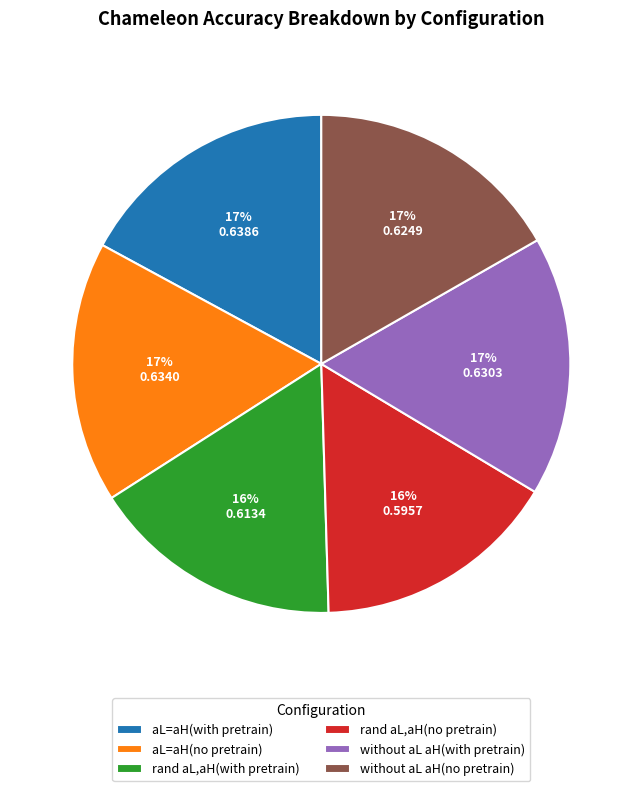

Count the number of slices in the pie.

6